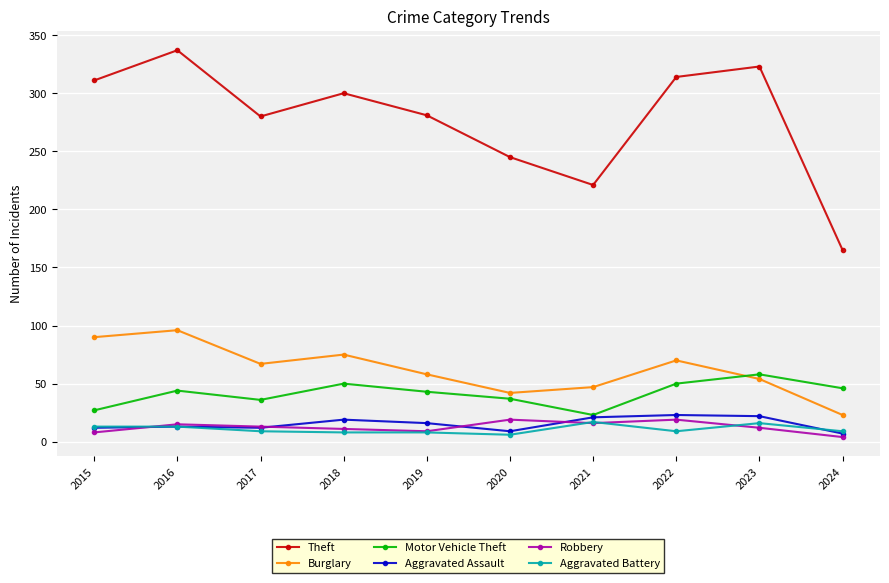

Is it true that Aggravated Assault equals 12 at 2015?

True